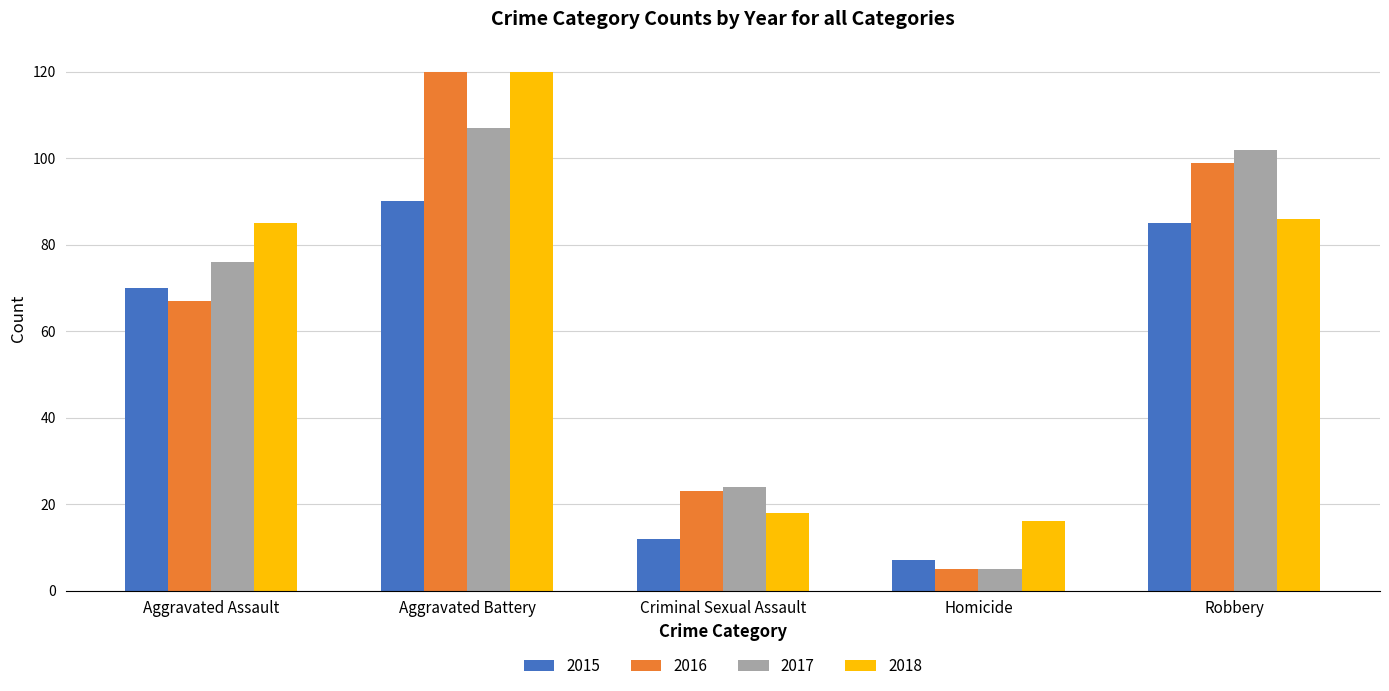

What is the lowest value of the 2015 series?

7